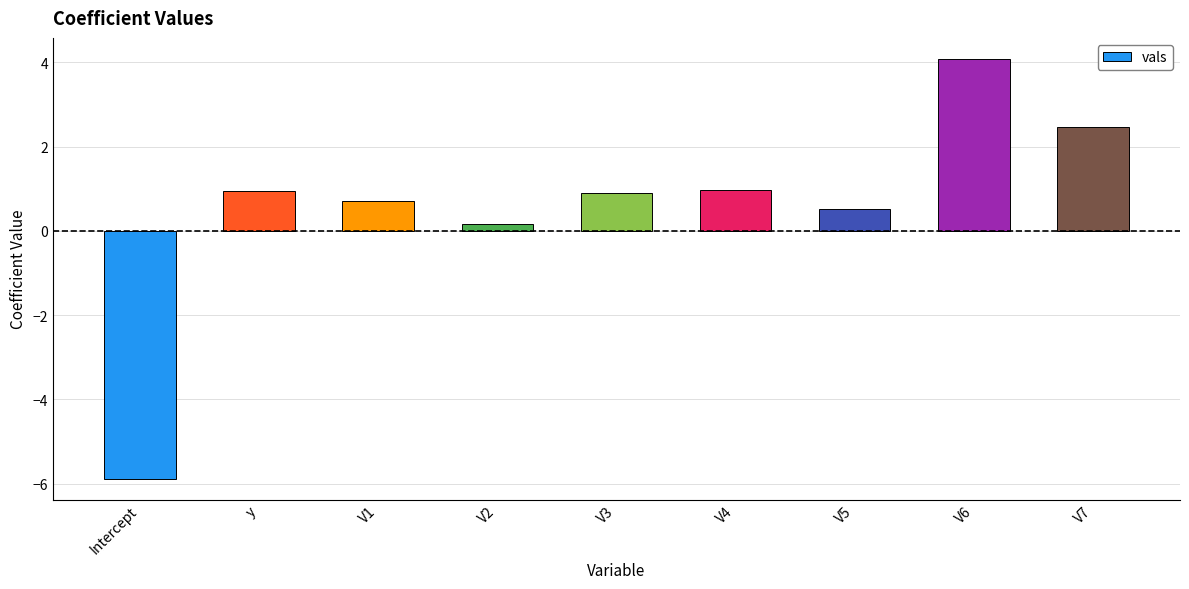

The value at Intercept is -3.4. True or false?

False